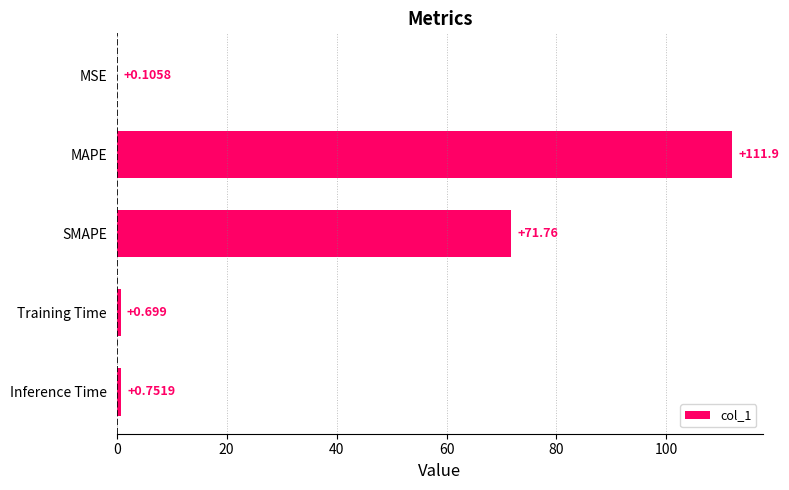

What is the sum of all values?

185.2